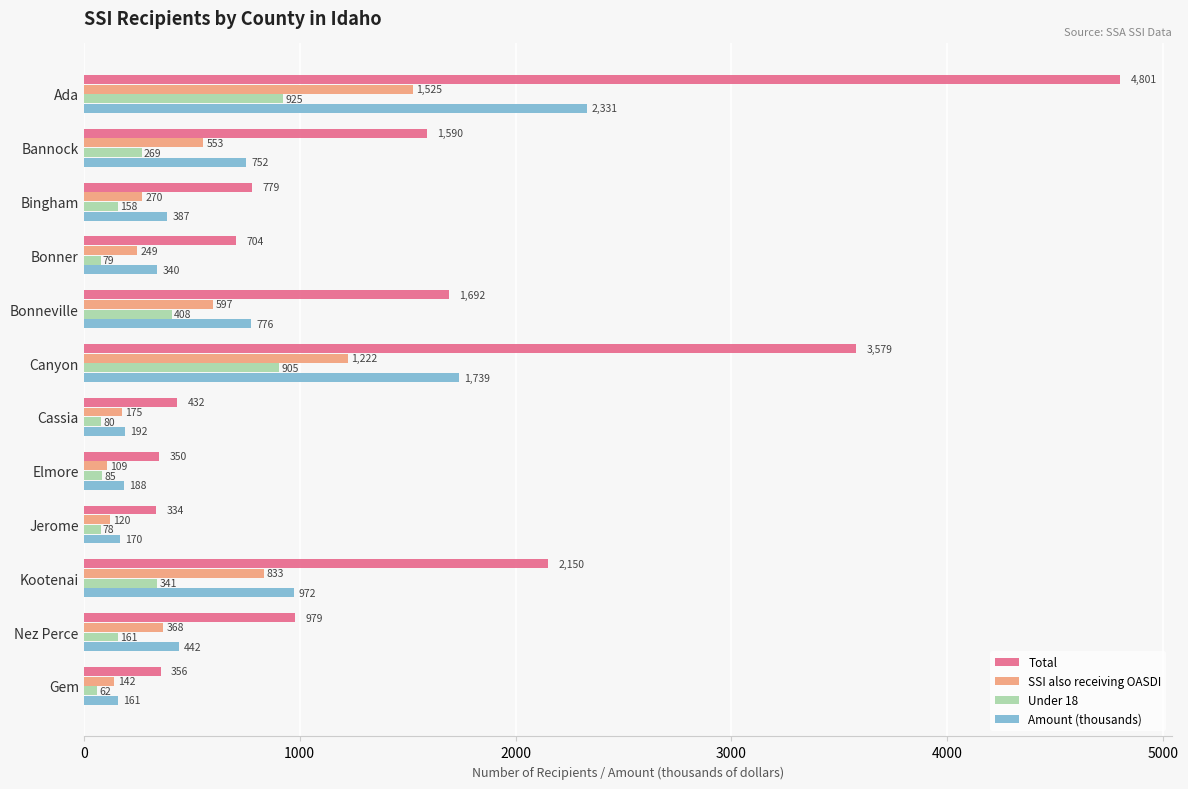

Is the value of Total at Nez Perce greater than the value of Amount (thousands) at Jerome?

Yes